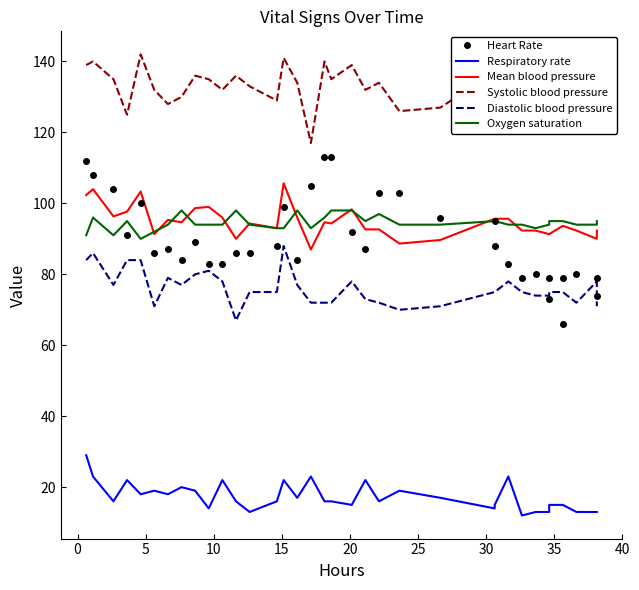

What are all the series names shown in the legend?

Heart Rate, Respiratory rate, Mean blood pressure, Systolic blood pressure, Diastolic blood pressure, Oxygen saturation